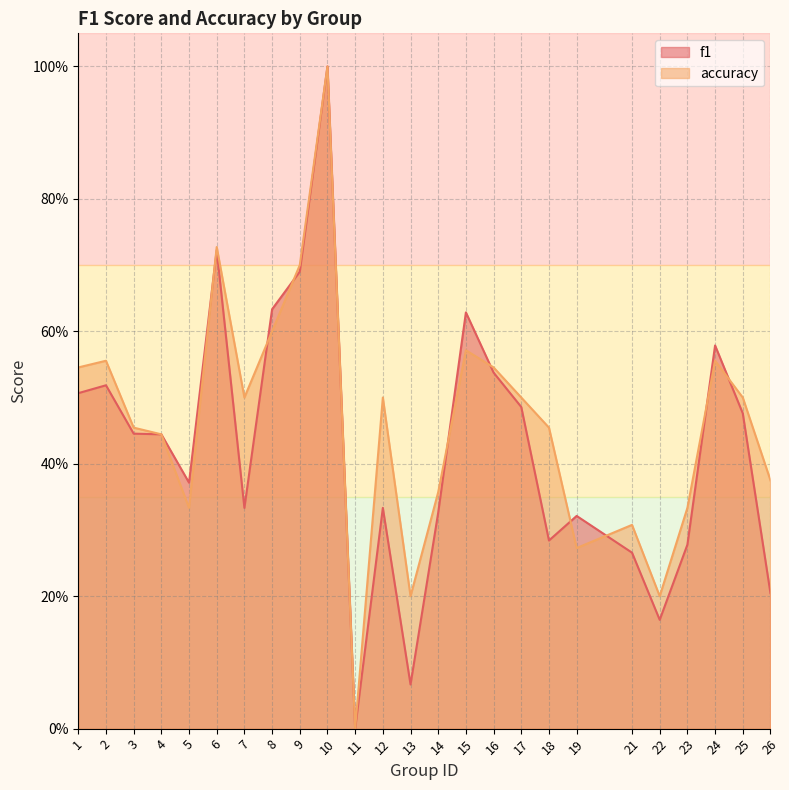

How many times do f1 and accuracy cross each other?

9